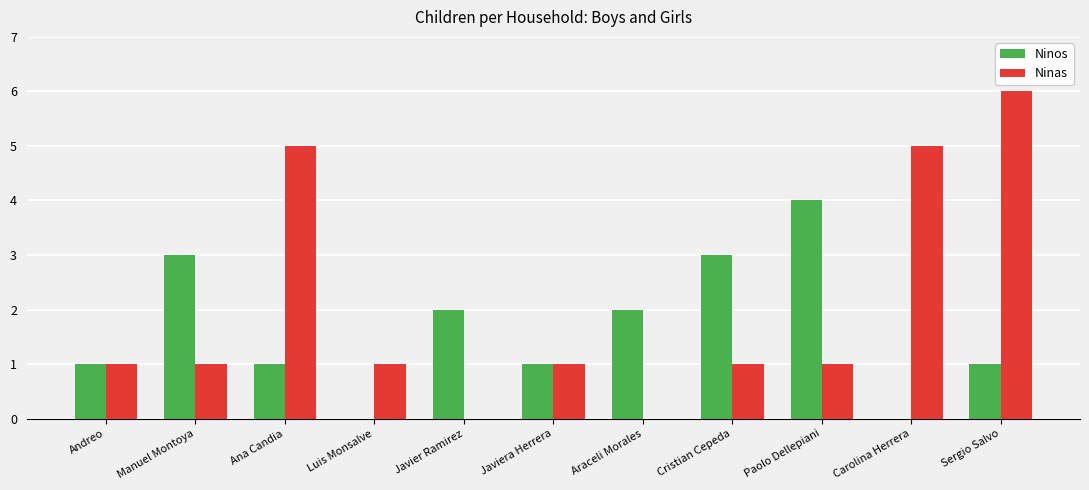

How many Ninos values are between 1 and 3?

8